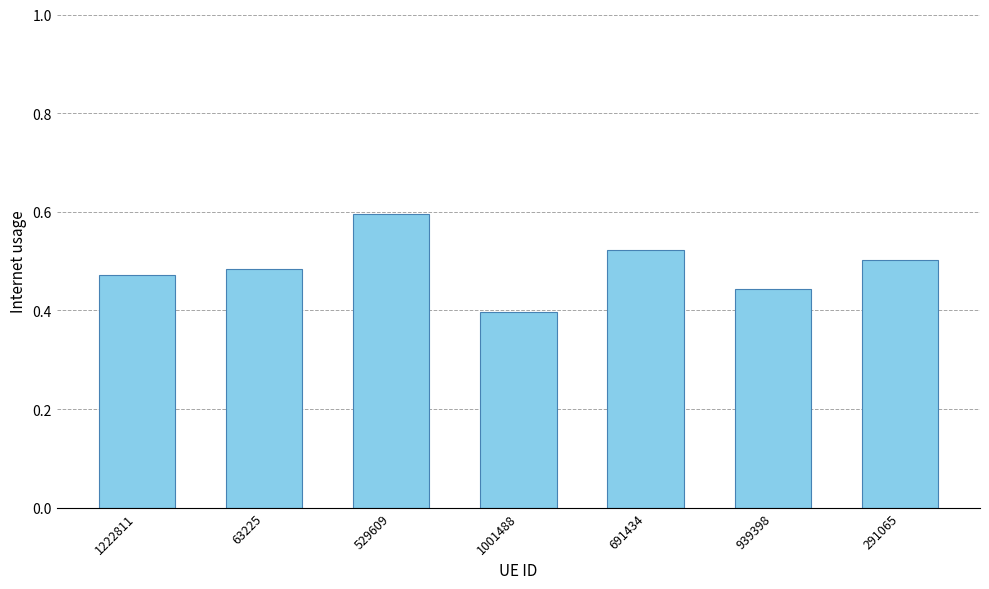

Rank the categories by value from highest to lowest.

529609, 691434, 291065, 63225, 1222811, 939398, 1001488